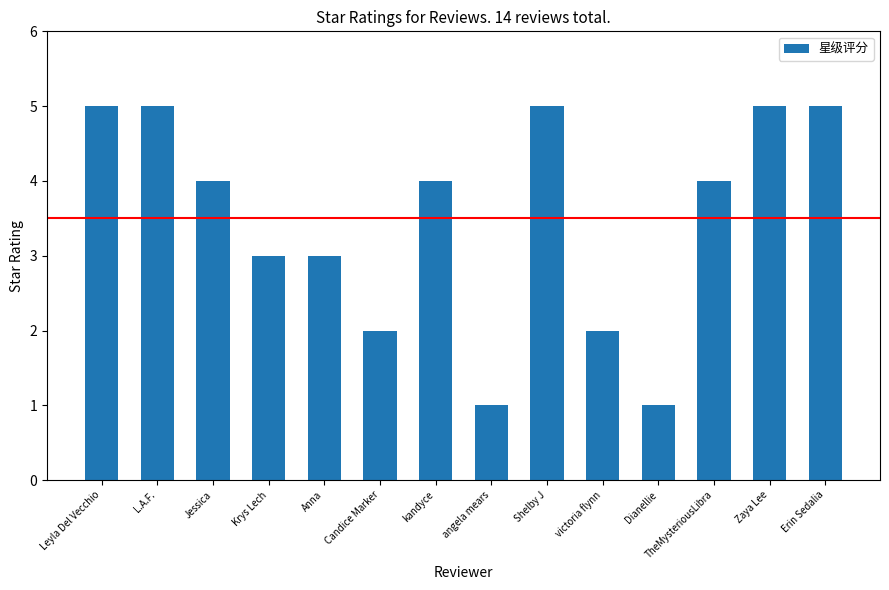

What is the greatest value displayed?

5